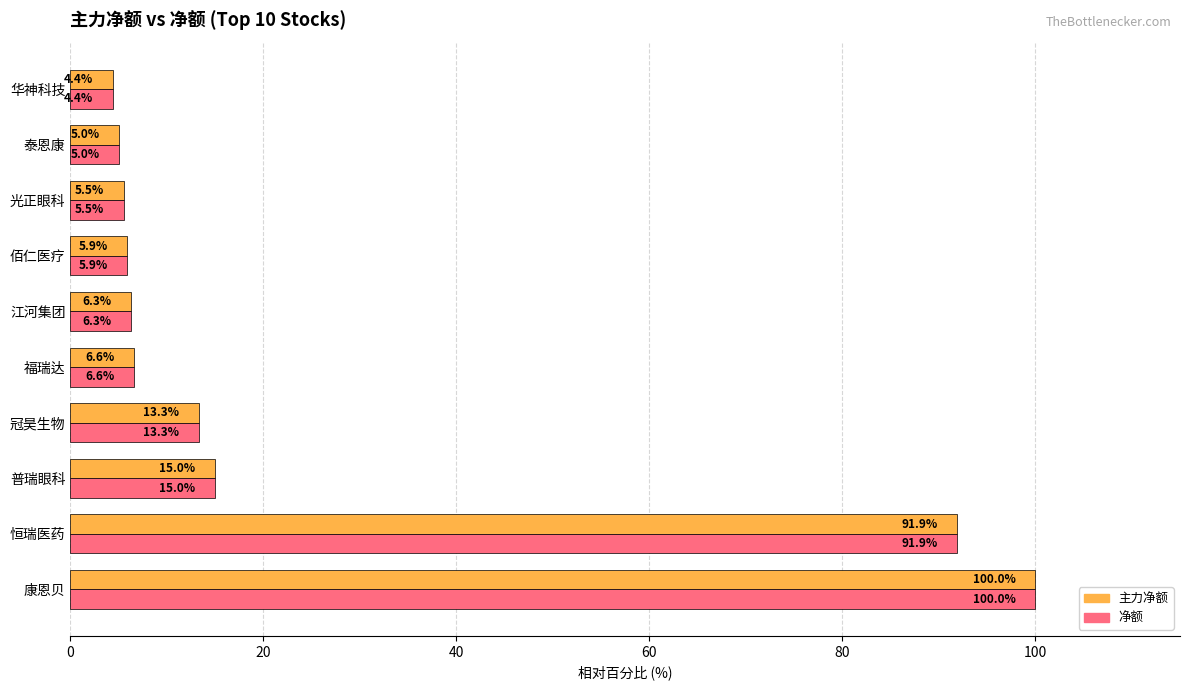

At which label does 净额 reach its peak?

康恩贝